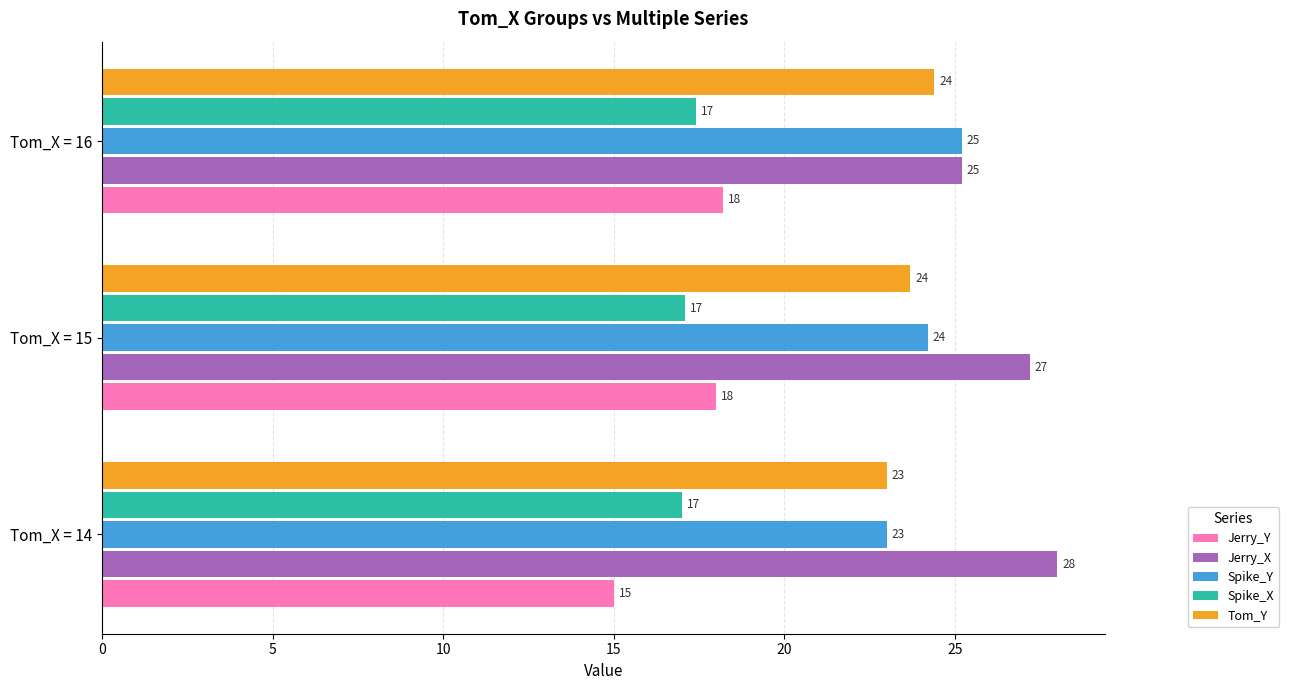

The value of Spike_Y at Tom_X = 14 is 32.0. True or false?

False